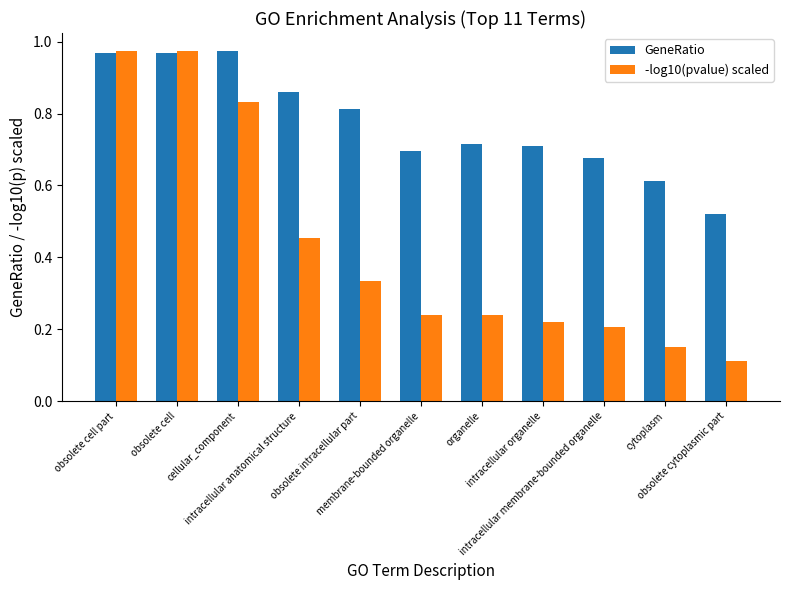

Is it true that GeneRatio equals 0.7 at intracellular organelle?

True